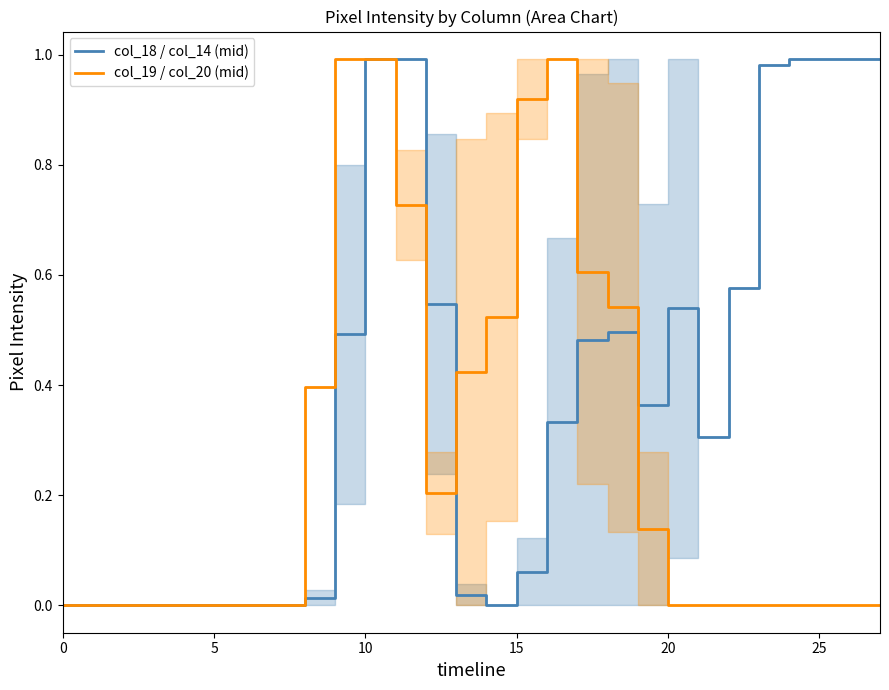

The col_19 / col_20 (mid) series shows 0.0 at 20. True or false?

True